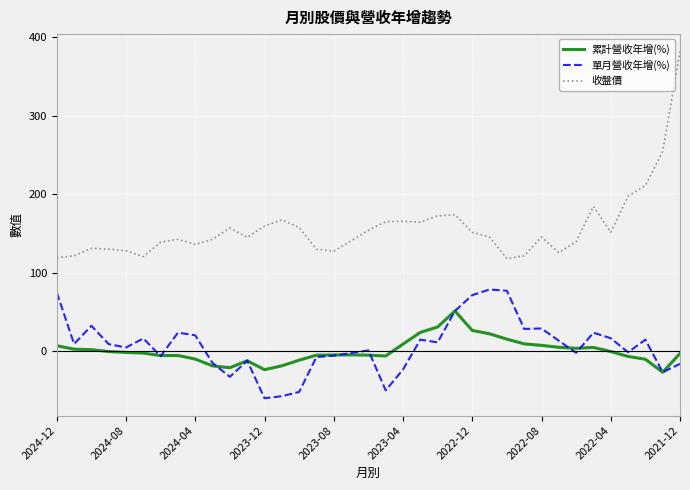

Count the number of data series in this chart.

3